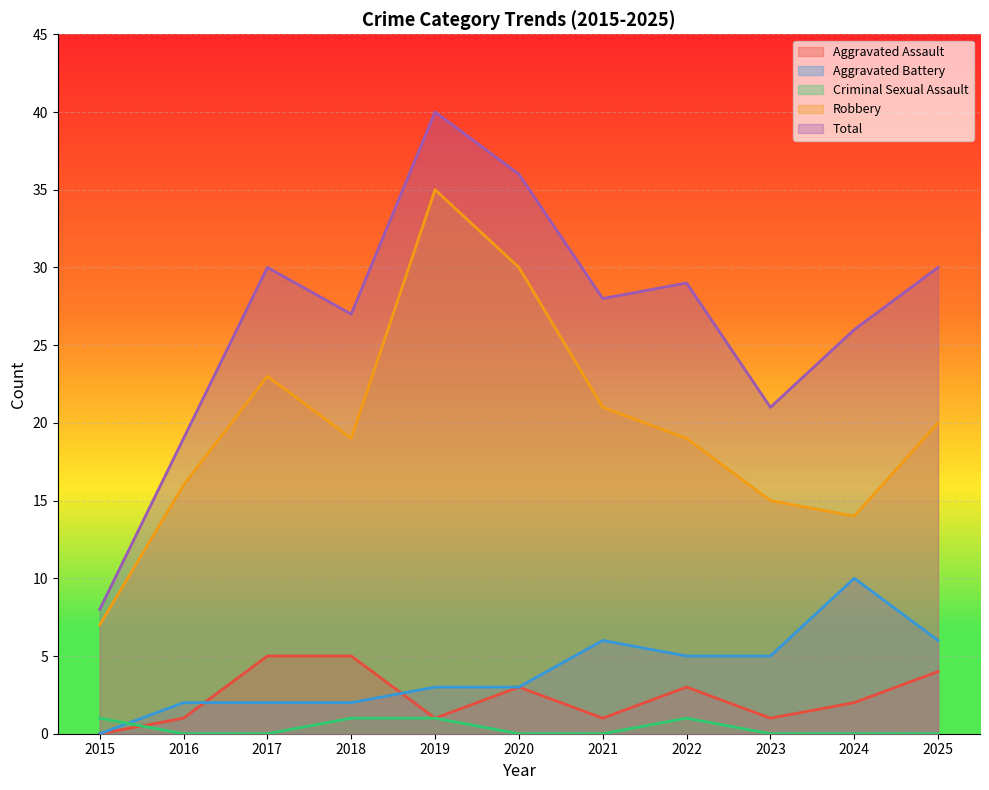

Which series has the largest range (max minus min)?

Total